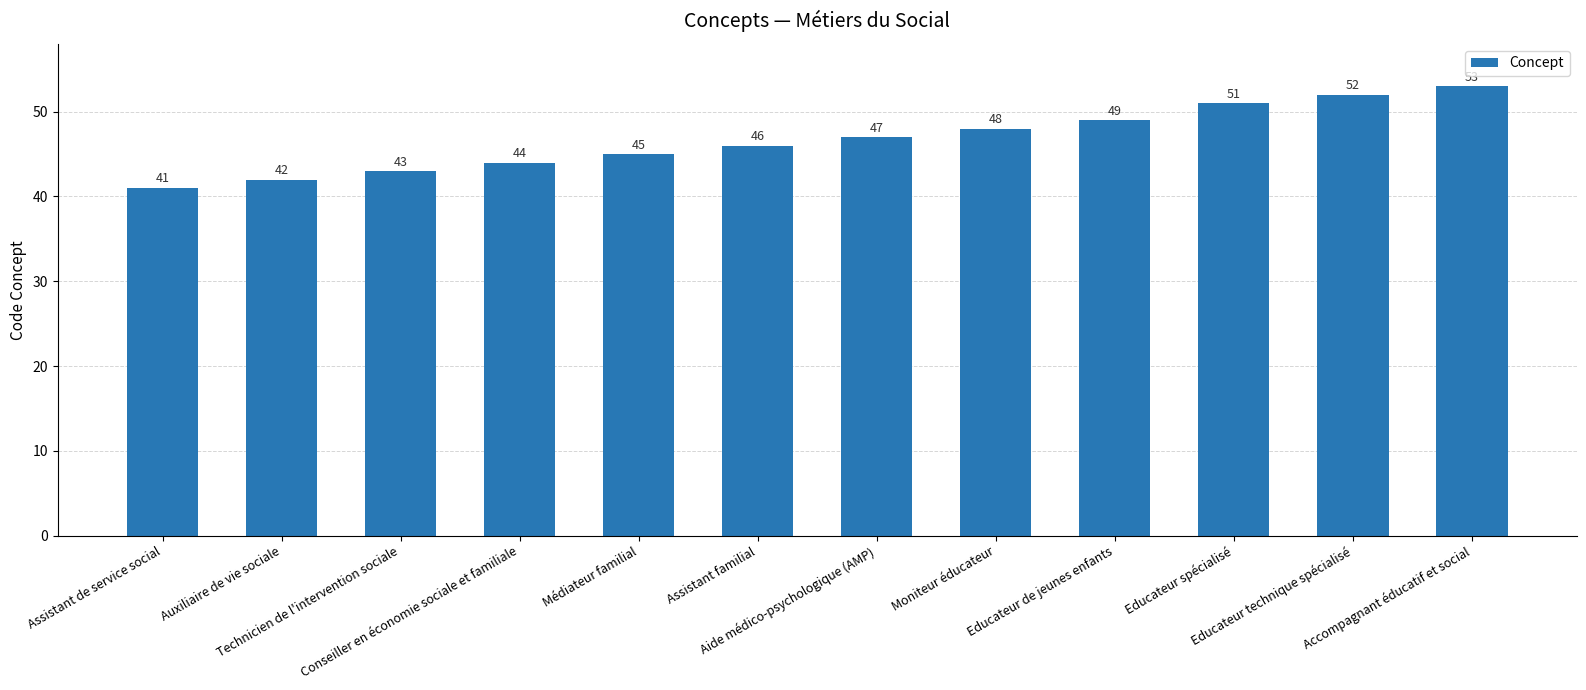

What is the change in value from Conseiller en économie sociale et familiale to Accompagnant éducatif et social?

+9